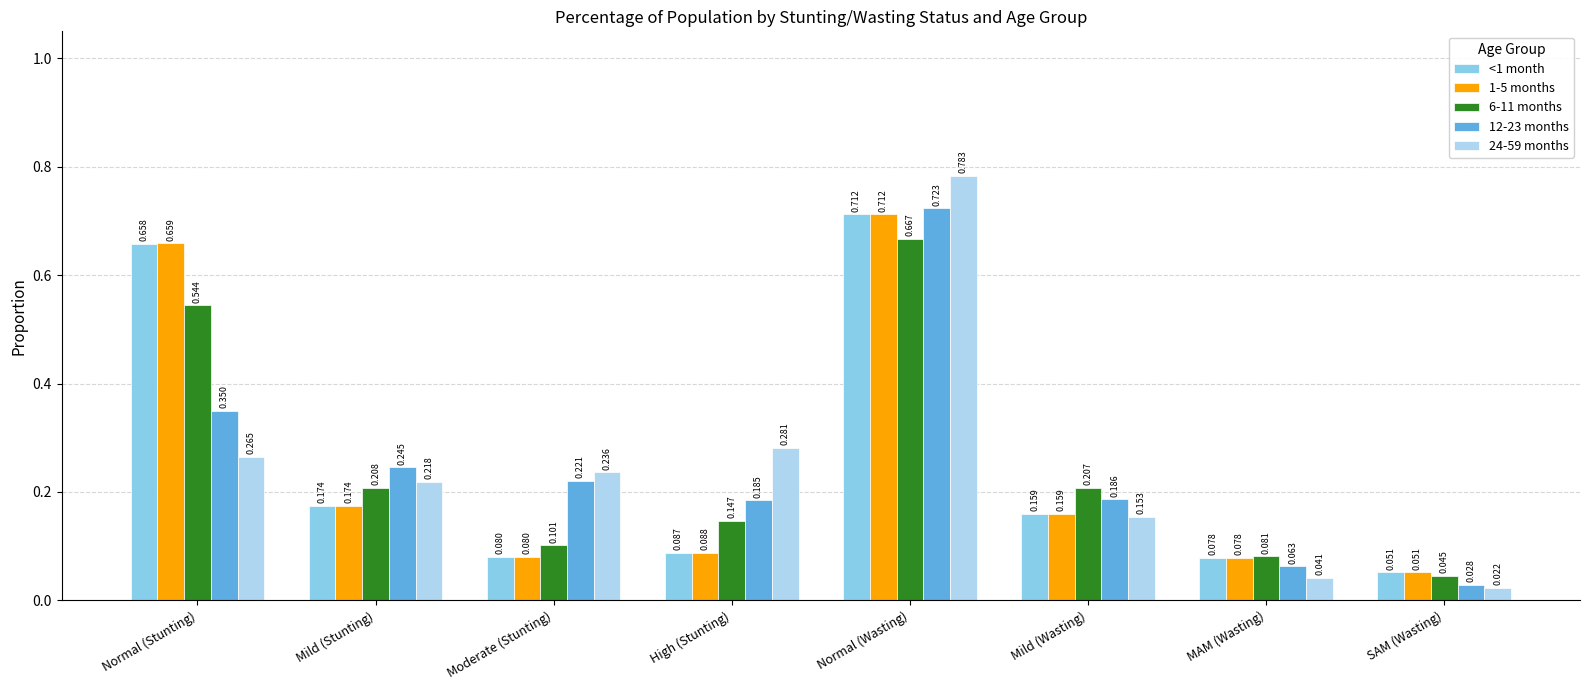

What is the label of the 3rd bar from the right?

Mild (Wasting)